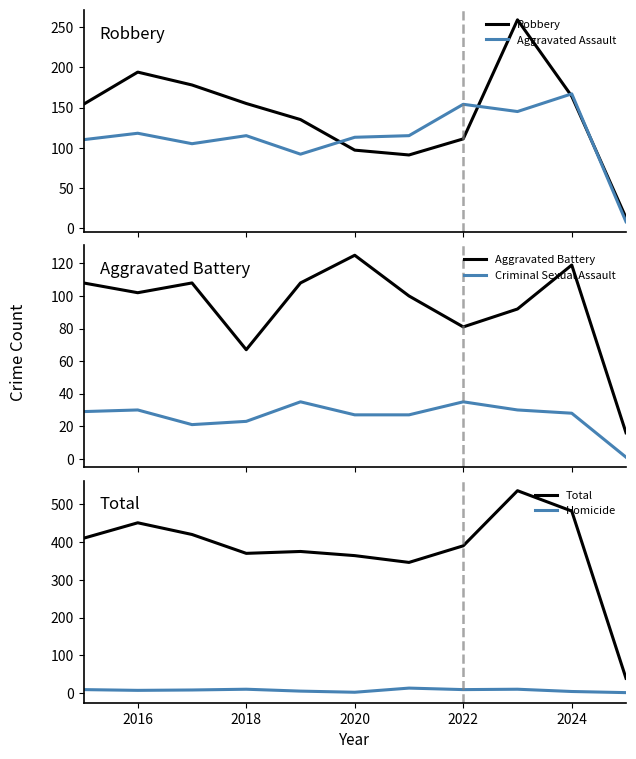

What is the lowest value of the Aggravated Assault series?

8